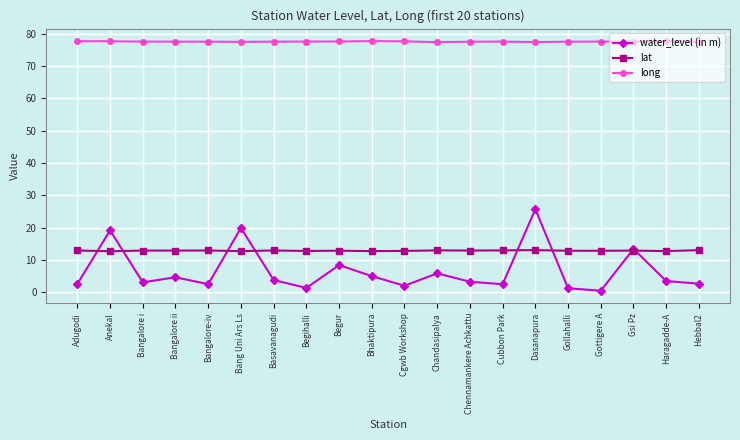

What is the difference between the maximum and second lowest values in the water_level (in m) series?

24.5